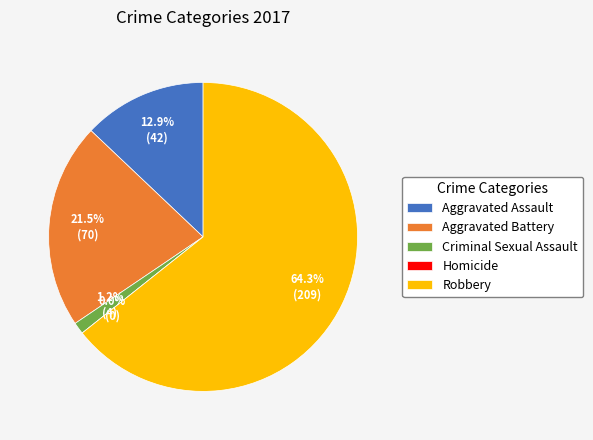

Which slice represents more than half of the pie?

Robbery